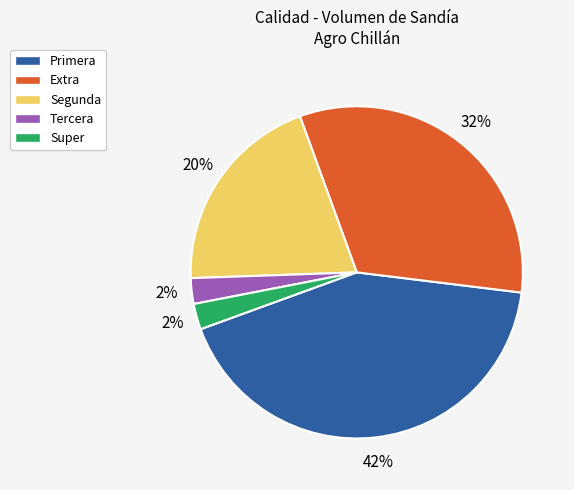

Does any single category account for the majority?

No